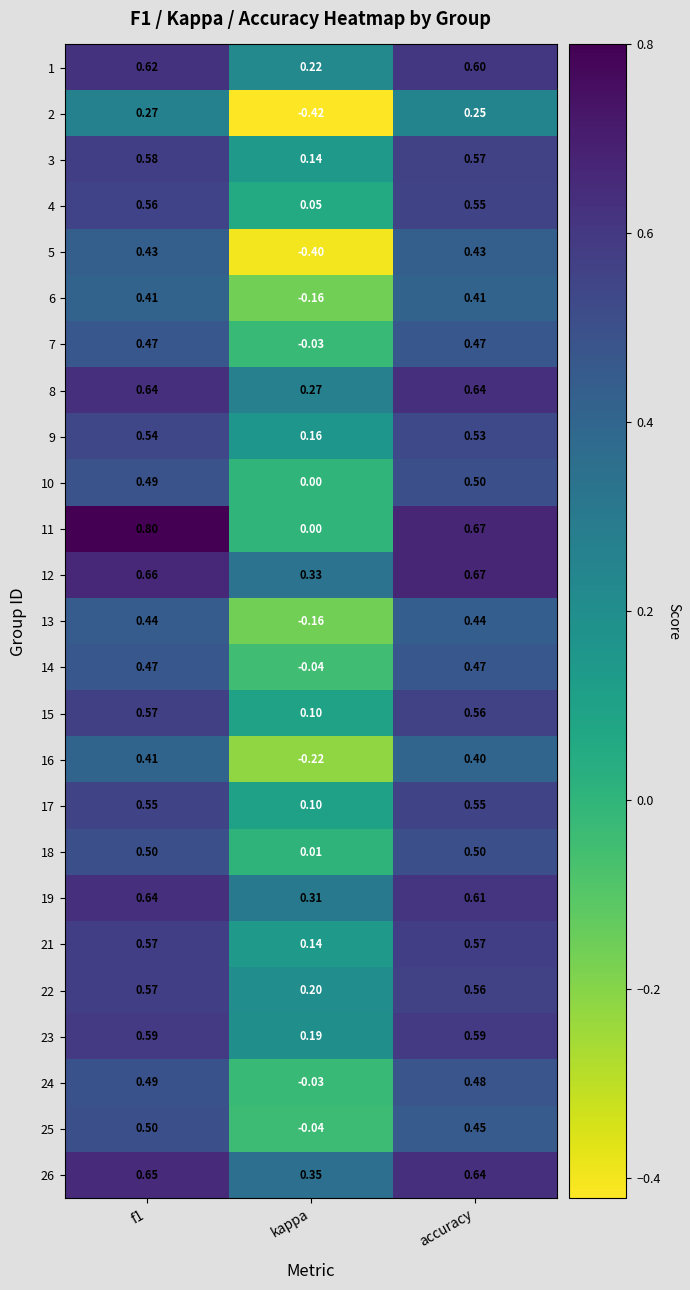

Count the number of data series in this chart.

25